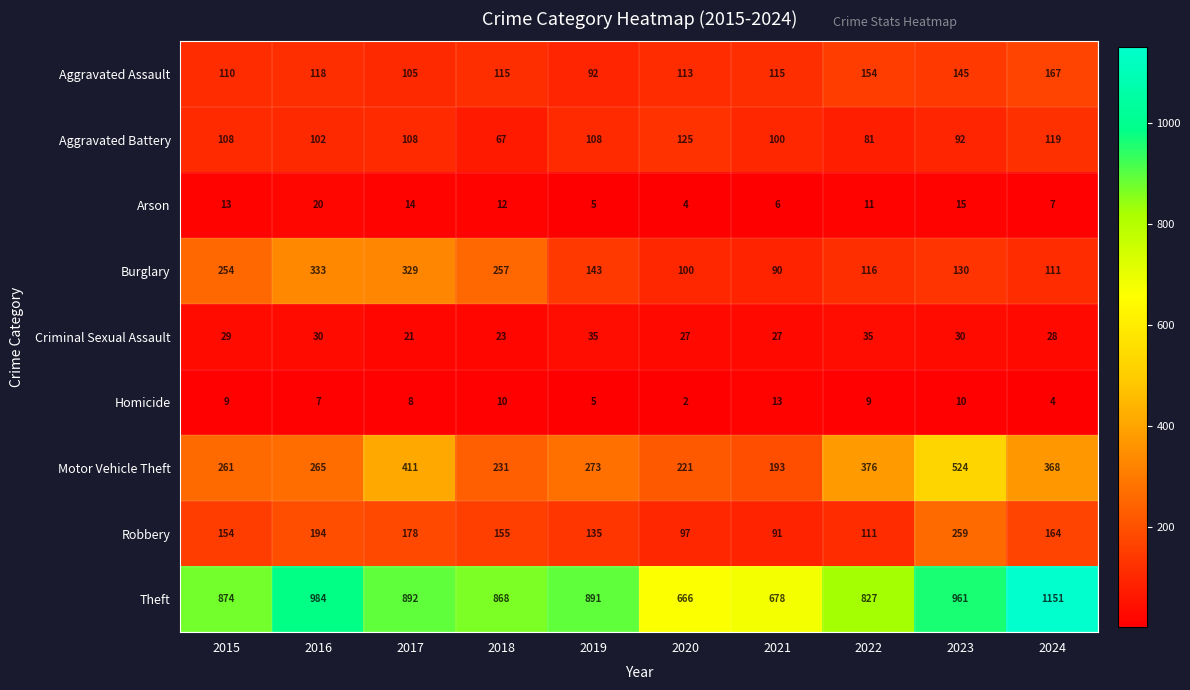

Rank the series at 2022 from lowest to highest value.

Homicide, Arson, Criminal Sexual Assault, Aggravated Battery, Robbery, Burglary, Aggravated Assault, Motor Vehicle Theft, Theft